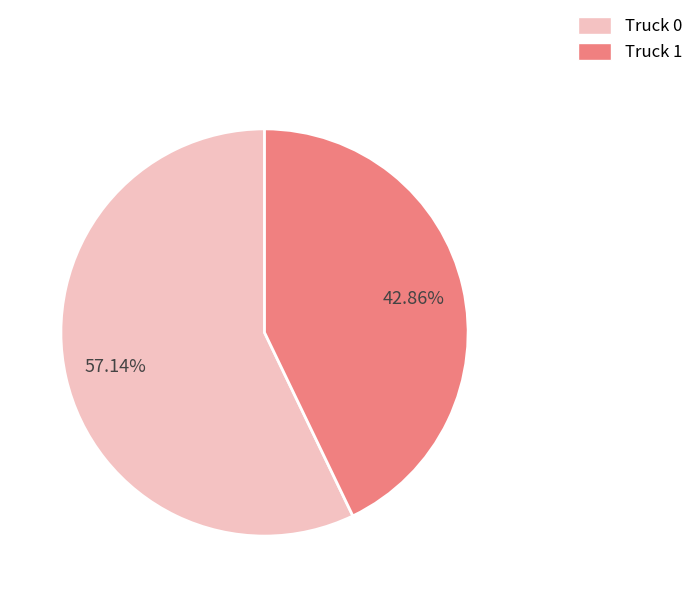

What is the majority slice?

Truck 0